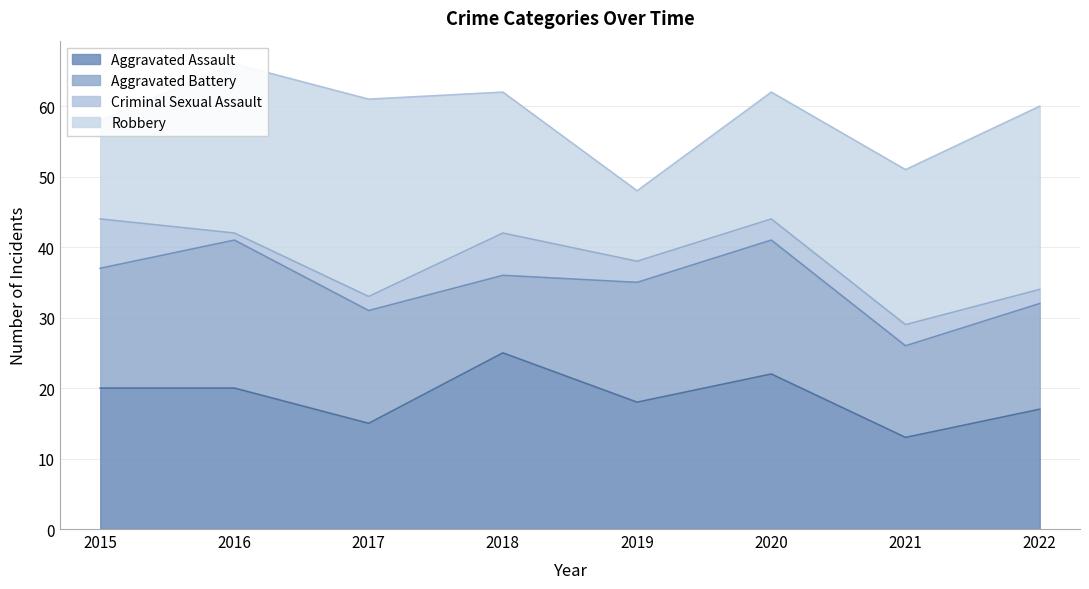

Is it true that Aggravated Battery equals 19 at 2020?

True